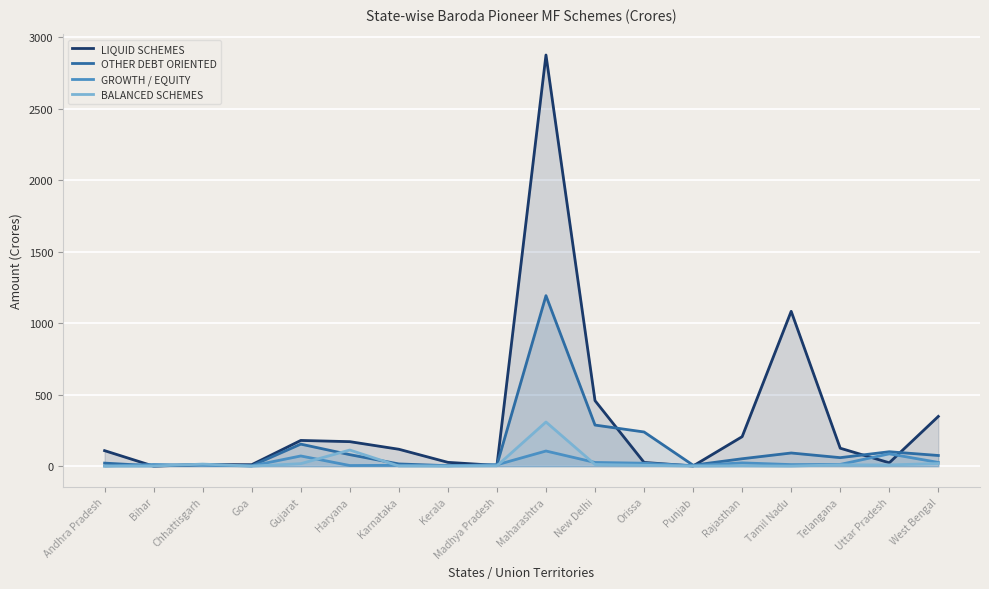

List the labels in order of OTHER DEBT ORIENTED value, largest first.

Maharashtra, New Delhi, Orissa, Gujarat, Uttar Pradesh, Tamil Nadu, Haryana, West Bengal, Telangana, Rajasthan, Andhra Pradesh, Karnataka, Chhattisgarh, Madhya Pradesh, Punjab, Kerala, Goa, Bihar